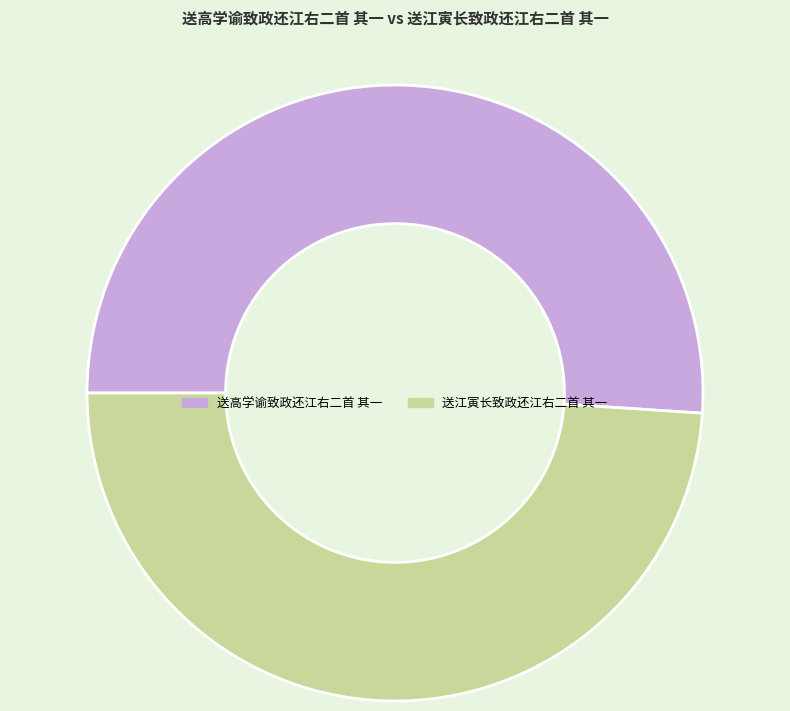

Rank the categories by value from lowest to highest.

送江寅长致政还江右二首 其一, 送高学谕致政还江右二首 其一